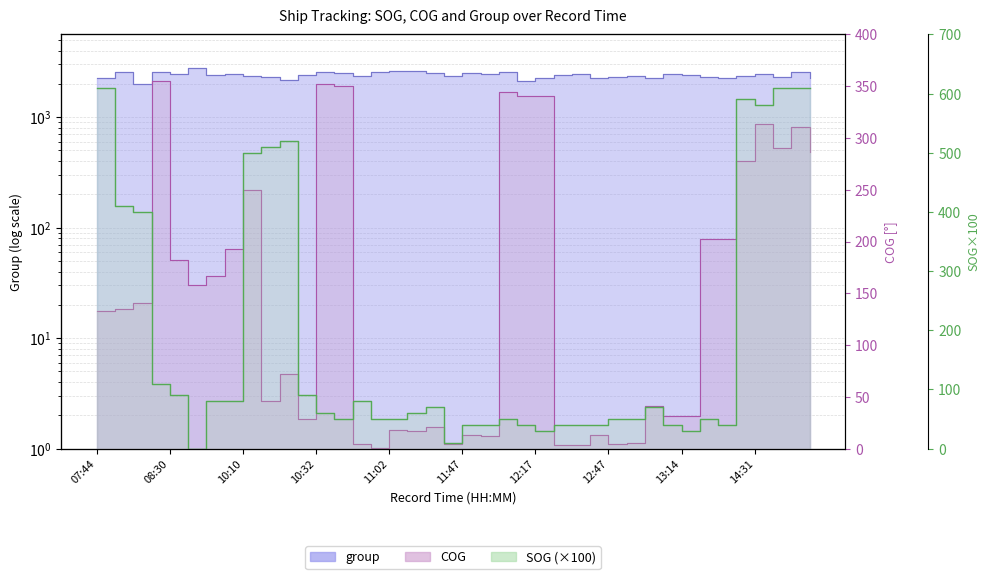

Is the value of COG at 14:35 greater than the value of group at 13:44?

No